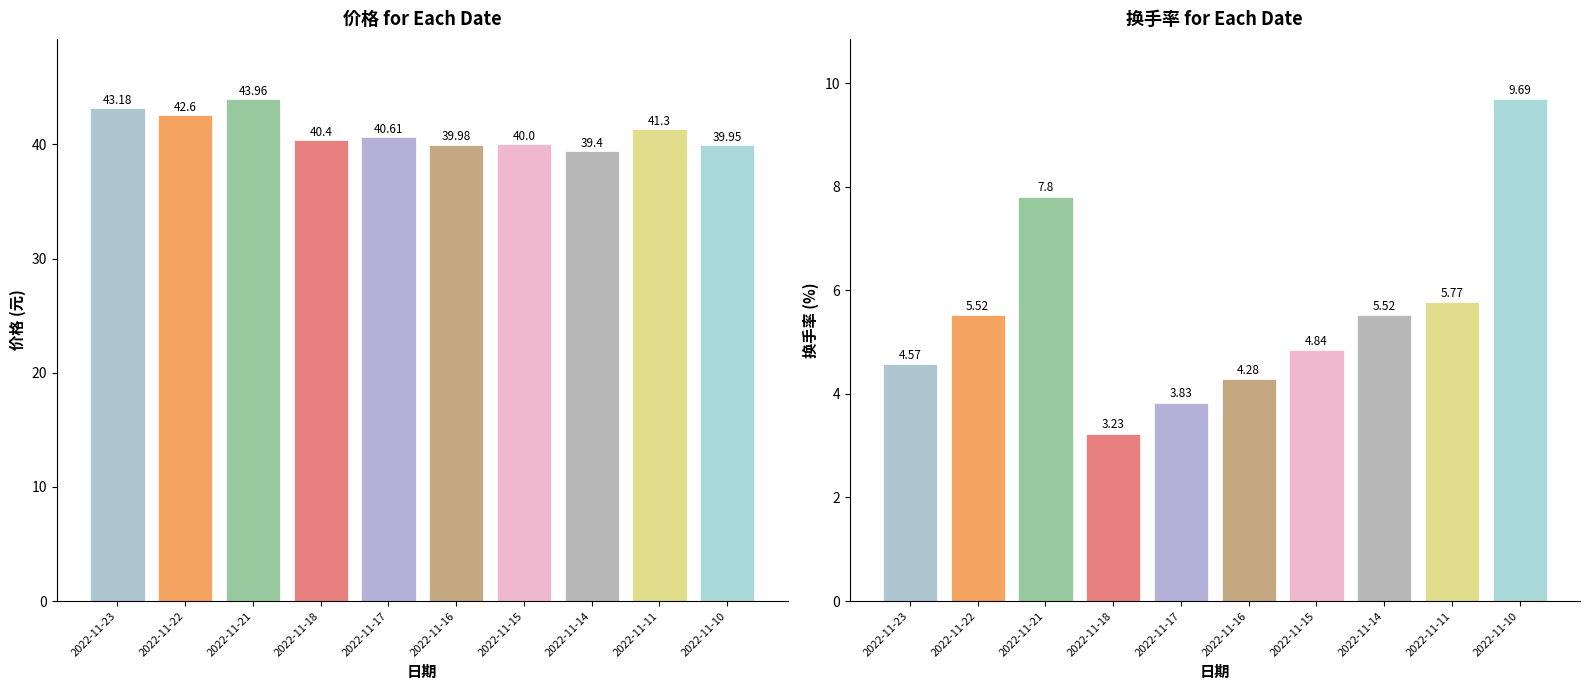

Reading right to left, extract all data points from this chart.

价格: 2022-11-10=40.0	2022-11-11=41.3	2022-11-14=39.4	2022-11-15=40.0	2022-11-16=40.0	2022-11-17=40.6	2022-11-18=40.4	2022-11-21=44.0	2022-11-22=42.6	2022-11-23=43.2
换手率: 2022-11-10=9.7	2022-11-11=5.8	2022-11-14=5.5	2022-11-15=4.8	2022-11-16=4.3	2022-11-17=3.8	2022-11-18=3.2	2022-11-21=7.8	2022-11-22=5.5	2022-11-23=4.6